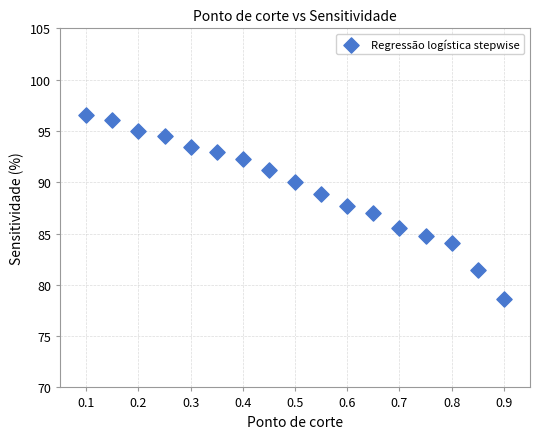

What is the range of X values (max minus min)?

0.8